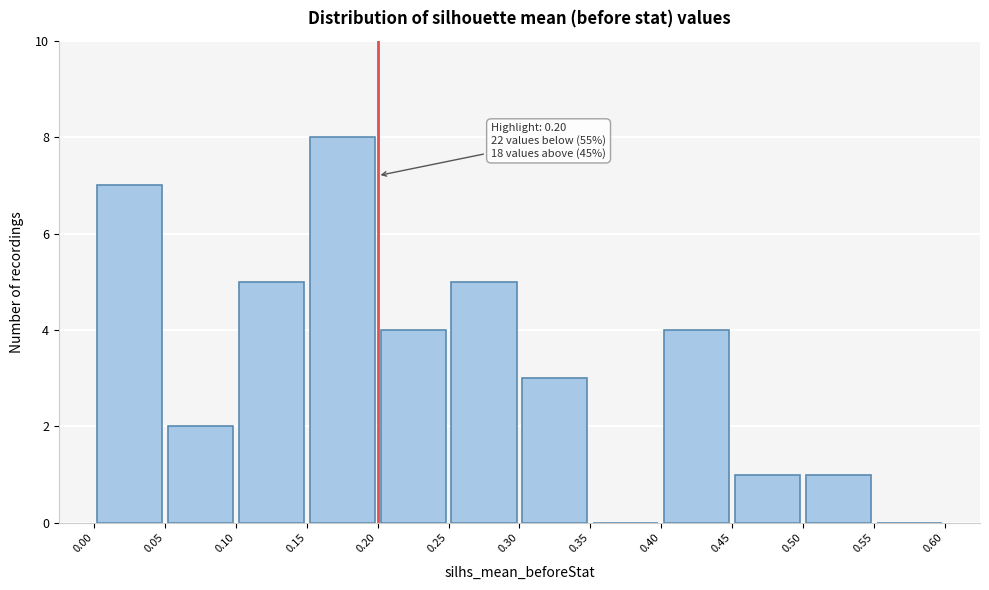

Over which range of the x-axis is the bar tallest?

0.15 to 0.20